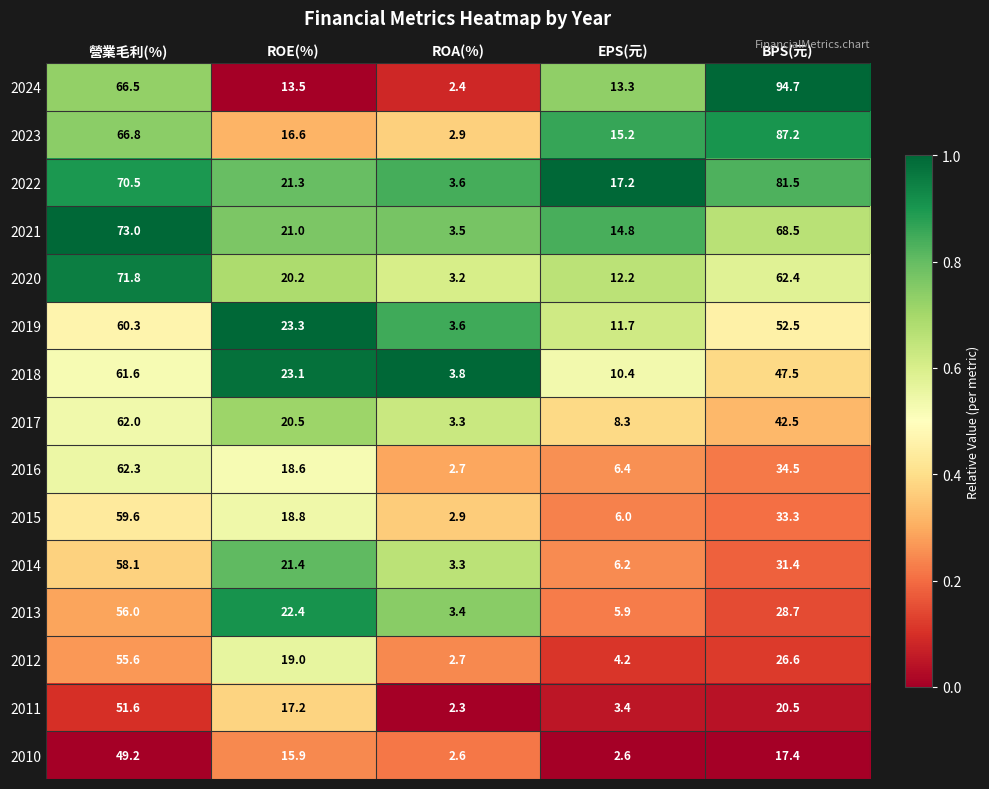

Rank the series by their maximum value, from lowest to highest.

2010, 2011, 2012, 2013, 2014, 2015, 2019, 2018, 2017, 2016, 2020, 2021, 2022, 2023, 2024